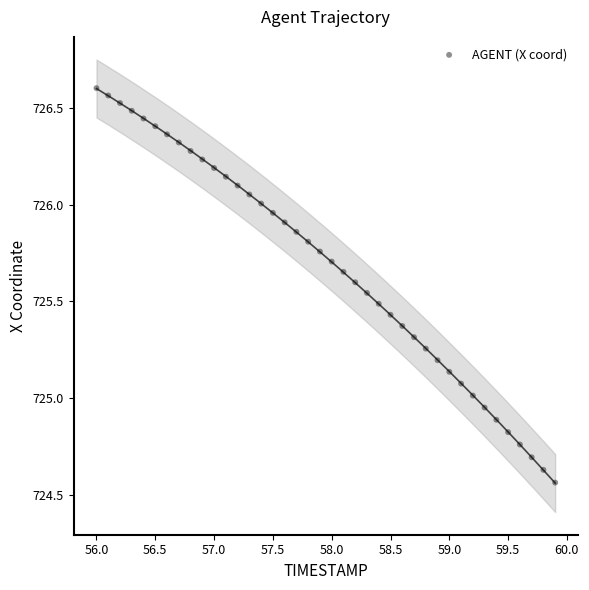

What is the range of X values (max minus min)?

3.9